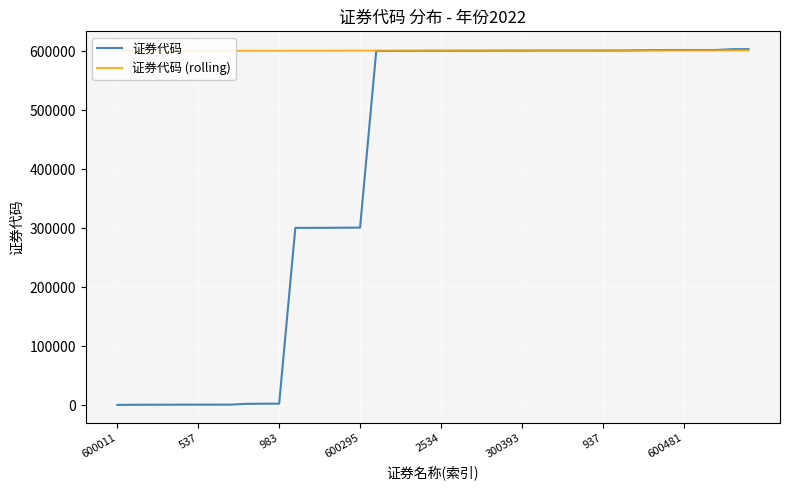

The 证券代码 series shows 600746 at 29. True or false?

True